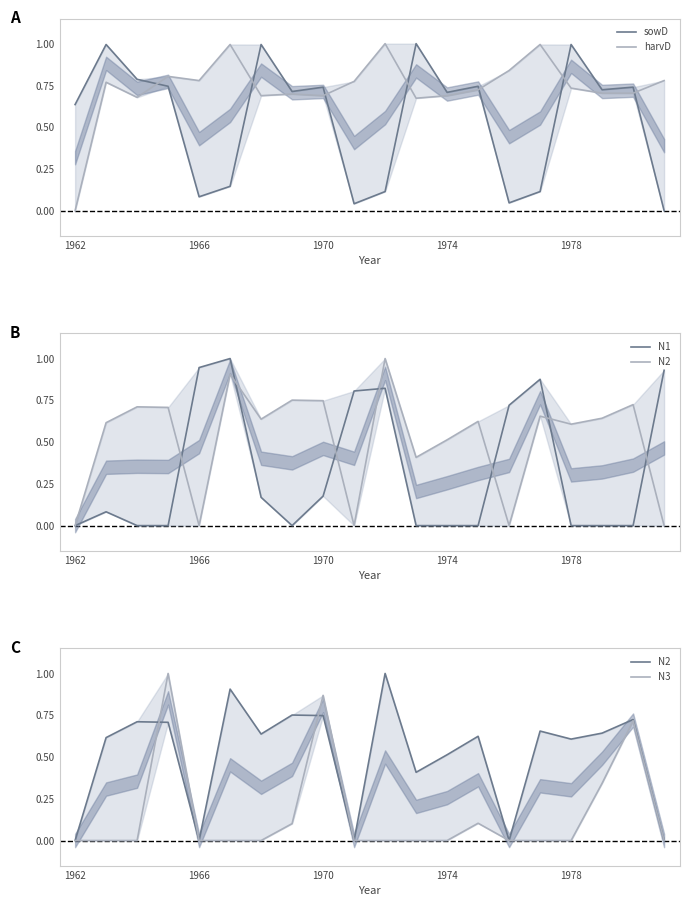

Which series ends up on top after the final intersection of harvD and N2?

harvD